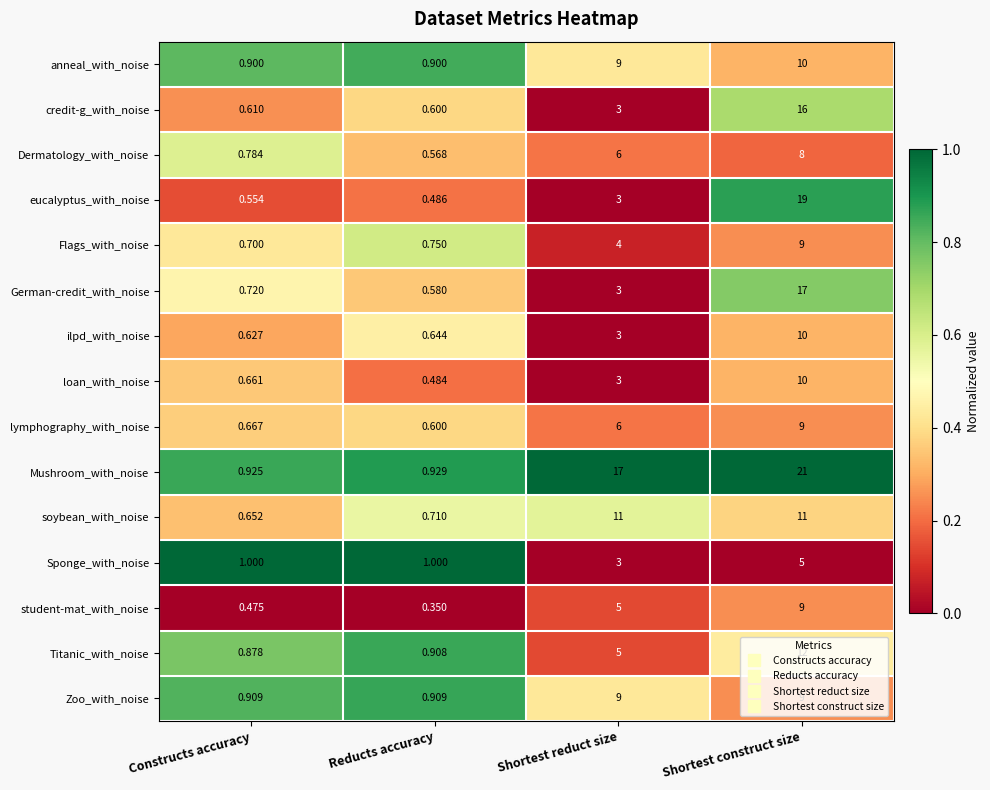

At how many categories does at least one series exceed 0?

4